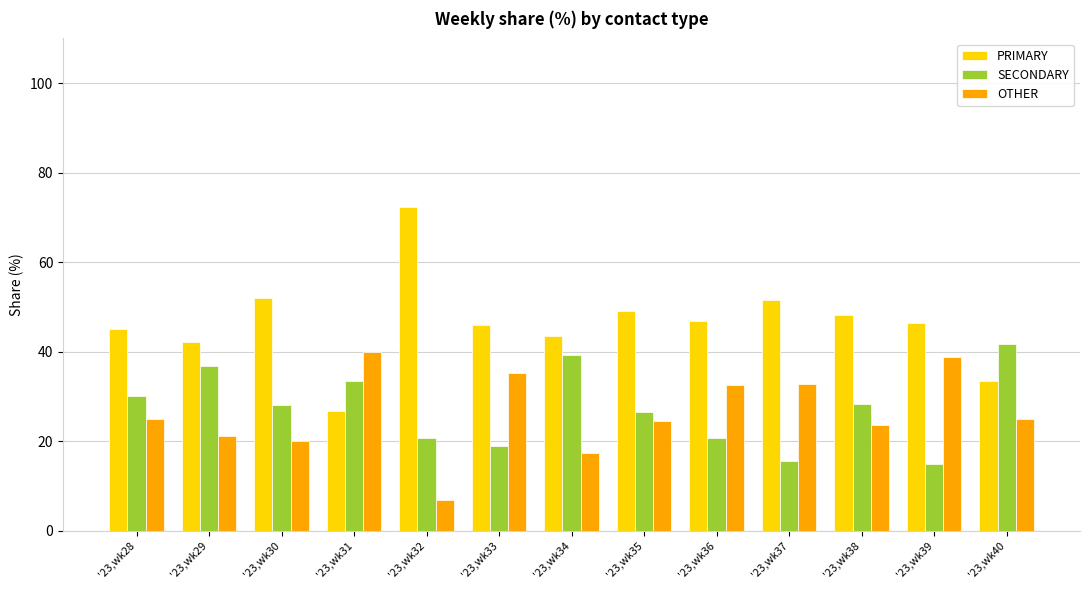

Which label corresponds to the smallest value in the chart?

'23,wk32